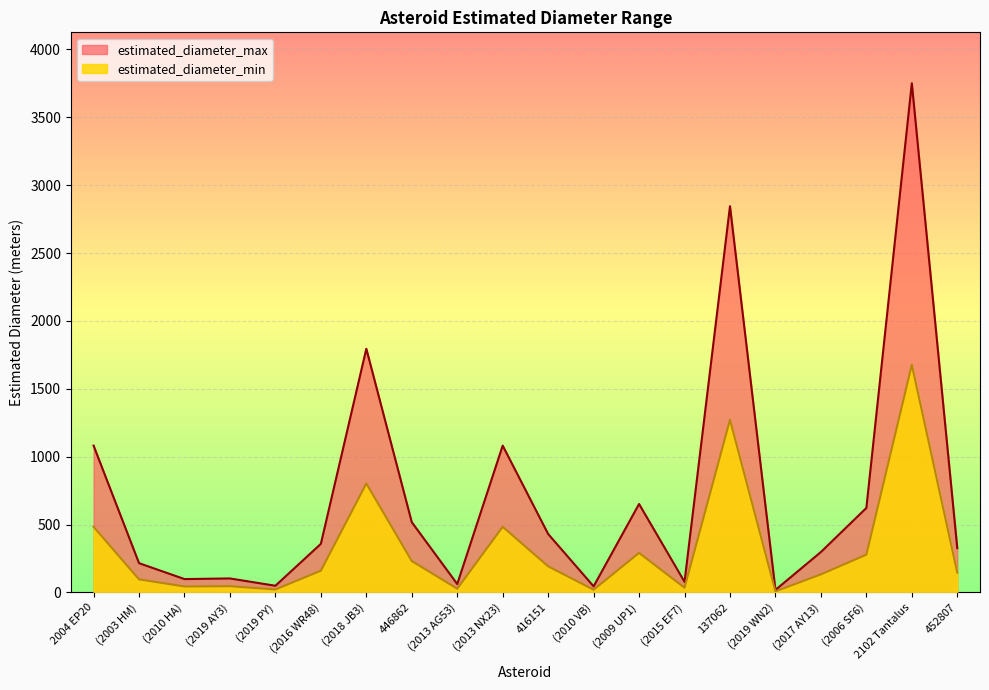

True or false: estimated_diameter_max and estimated_diameter_min intersect in this chart.

False